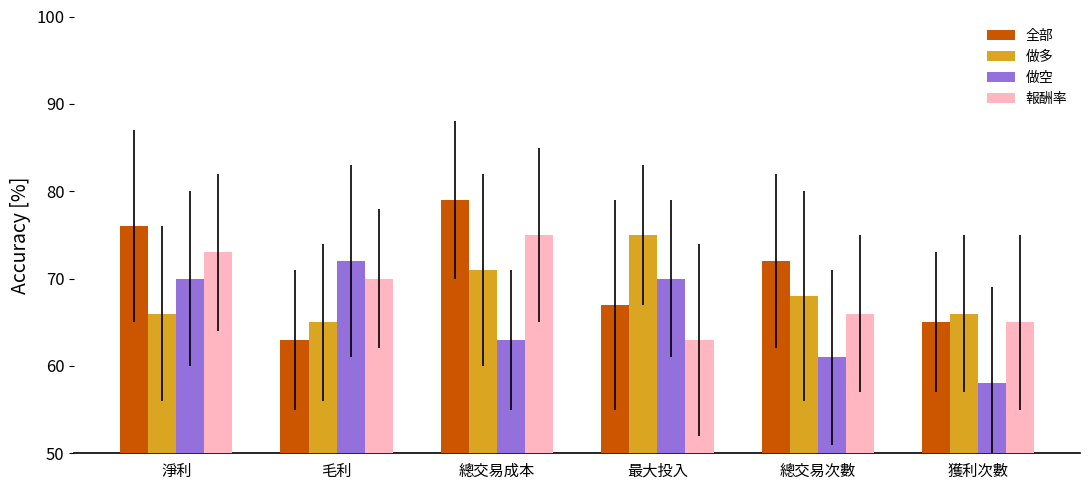

What is the sum of all 做多 values?

411